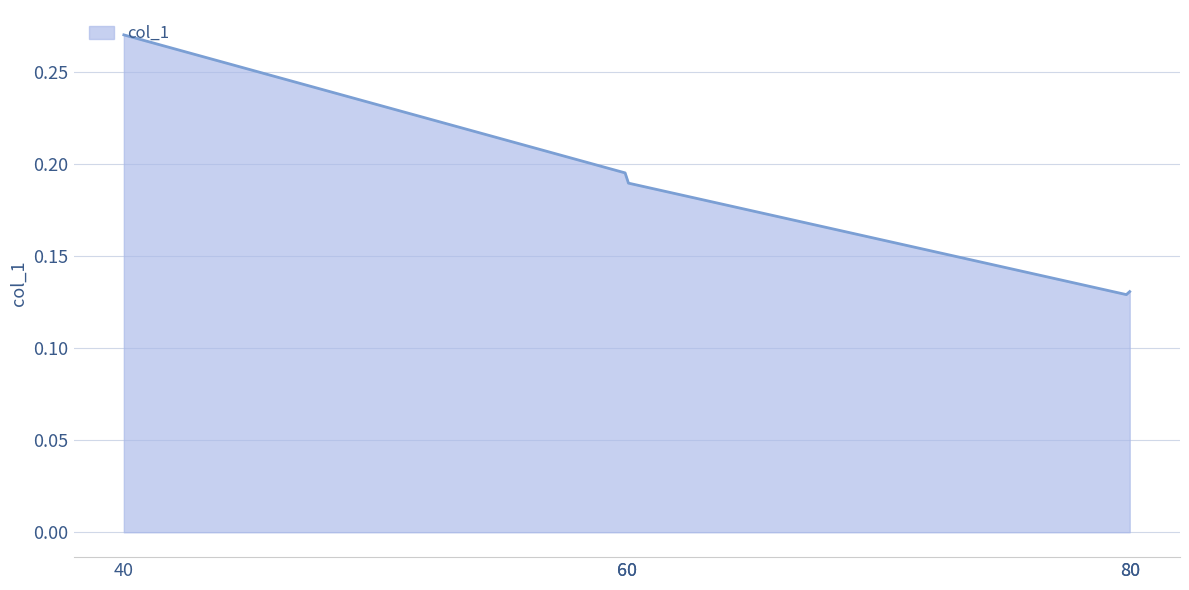

How many lines are shown in the chart?

1